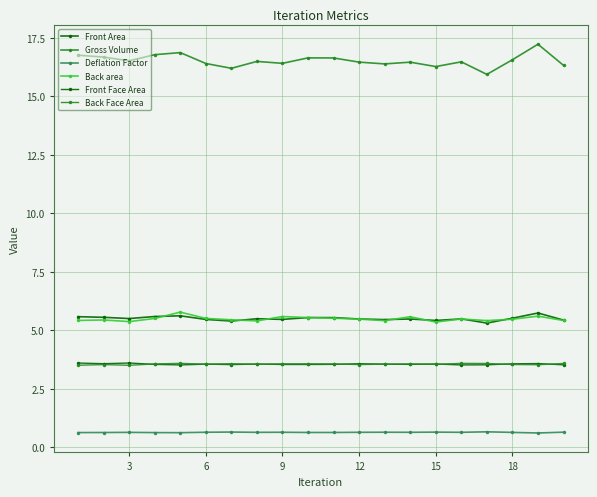

How many data points does each series have?

20